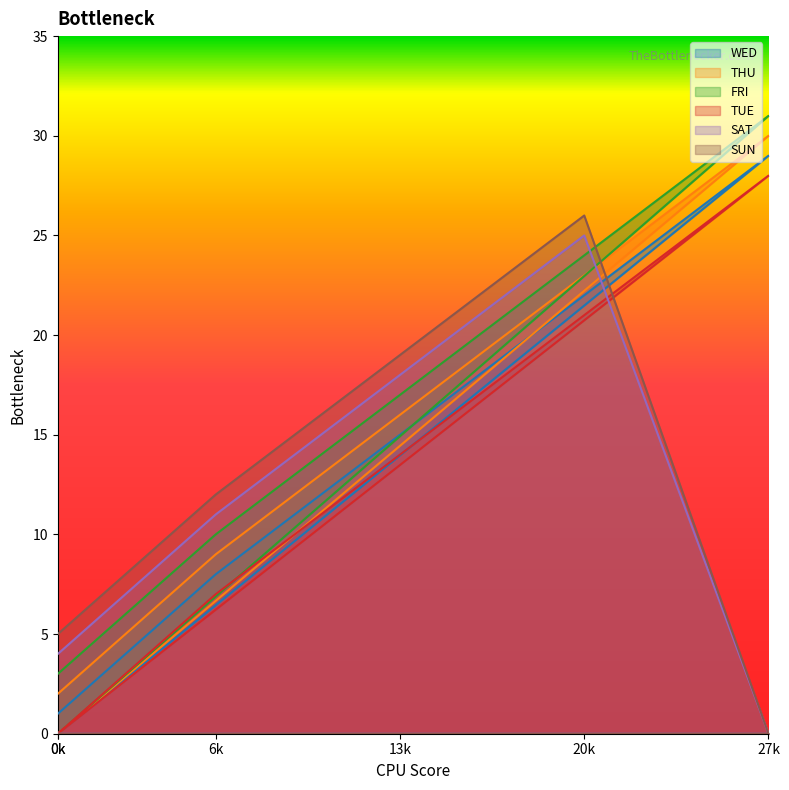

How many lines are shown in the chart?

6